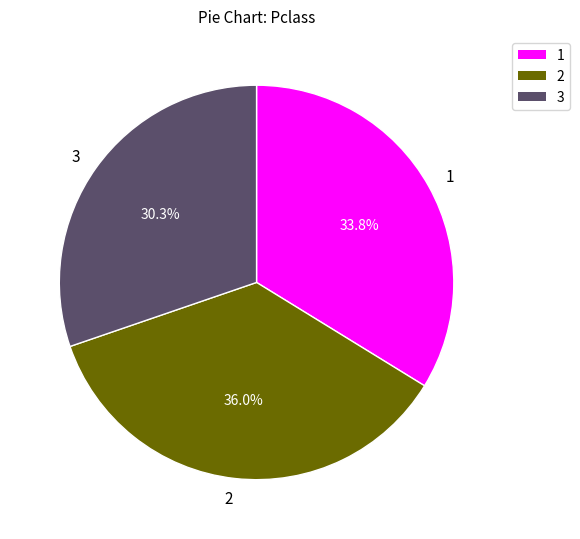

Approximately how many times larger is the value at 1 compared to 2?

0.9